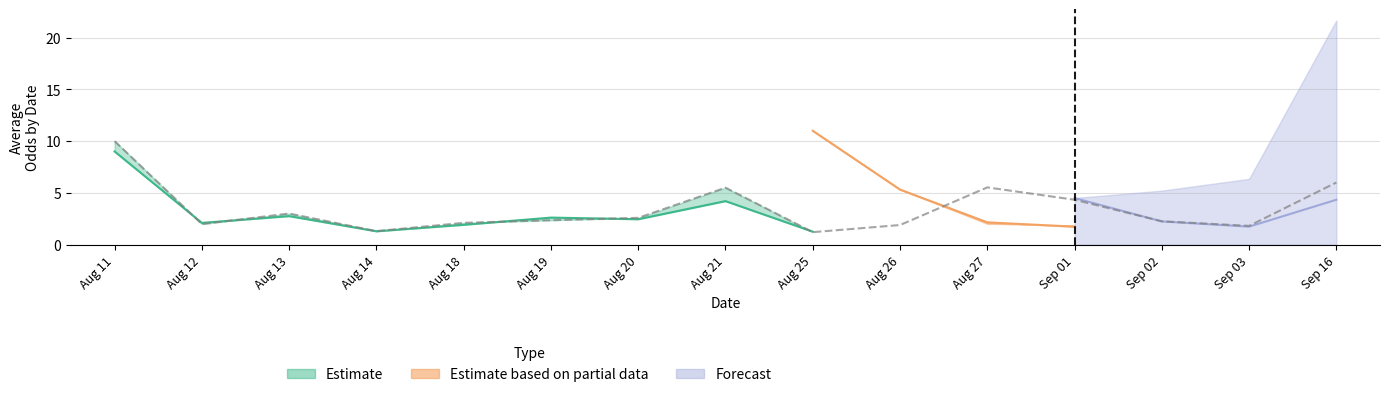

What is the minimum value shown in the chart?

1.1